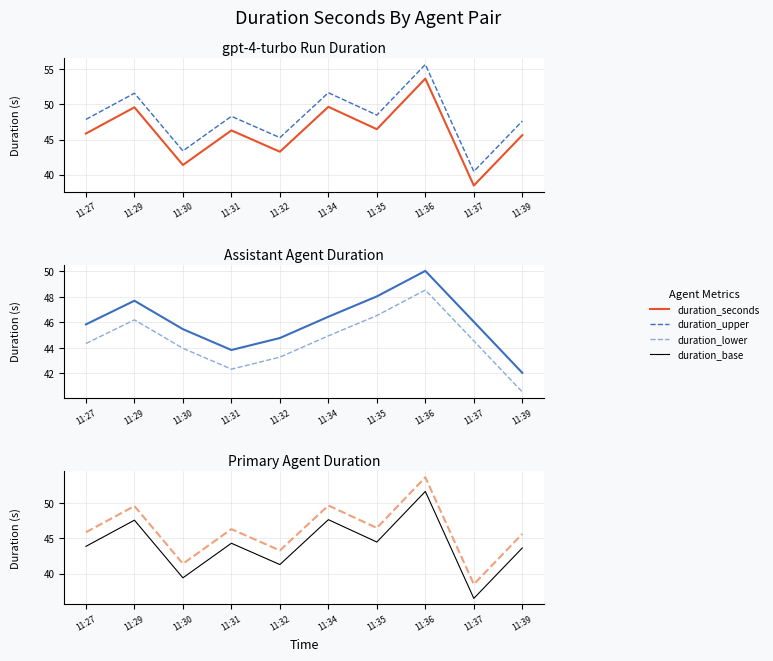

Between 11:30 and 11:34, which series saw the biggest shift?

duration_seconds